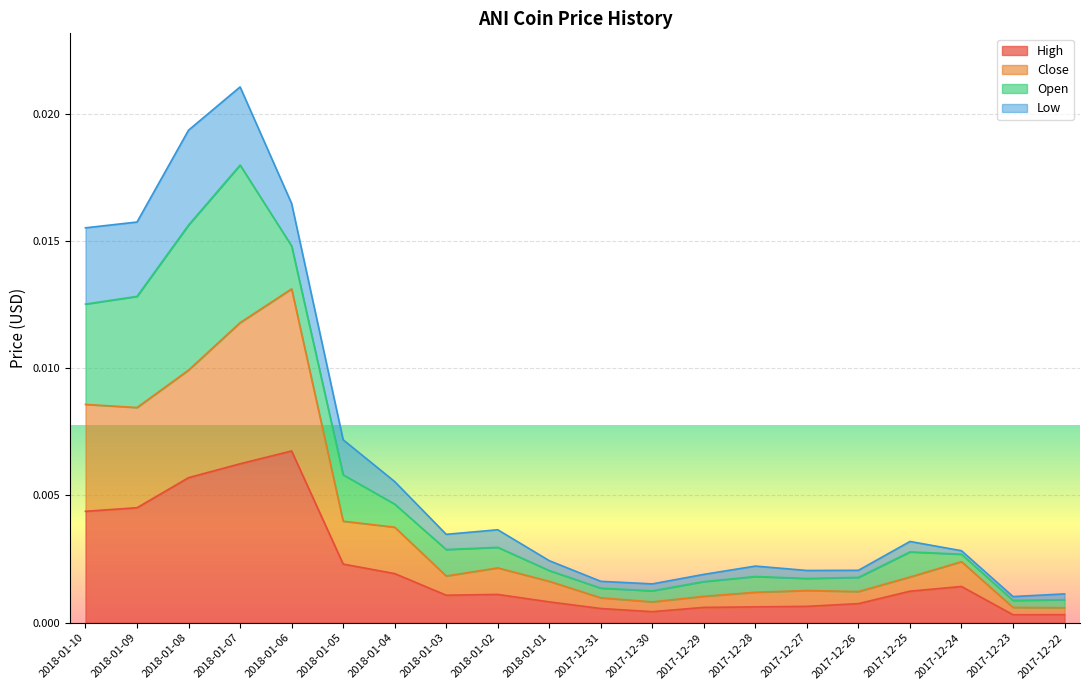

What are all the series names shown in the legend?

High, Close, Open, Low